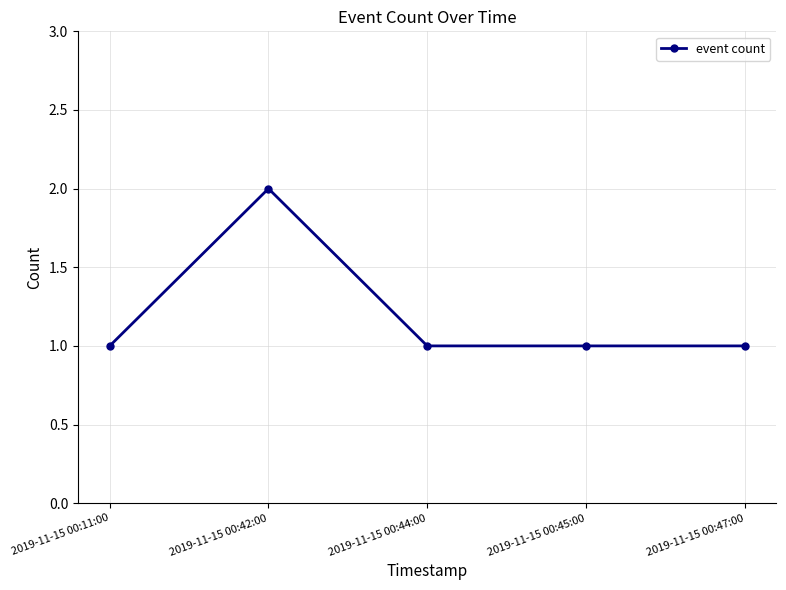

True or false: the data shows 2 at 2019-11-15 00:45:00.

False